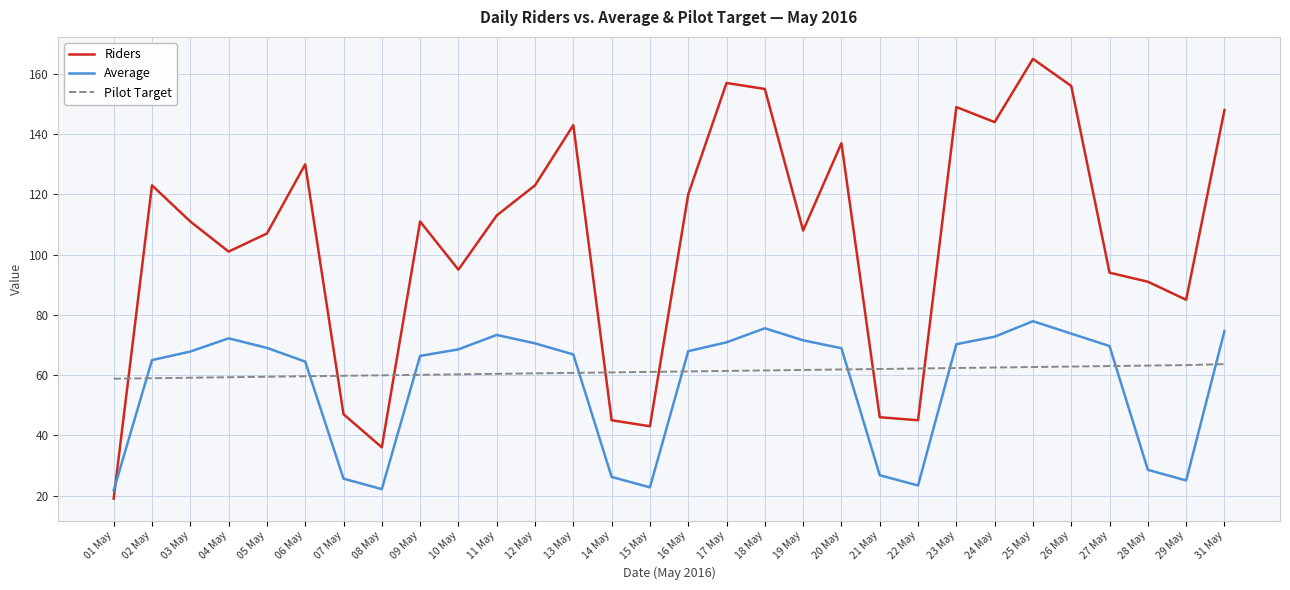

What is the difference between the Average values at 07 May and 17 May?

45.3